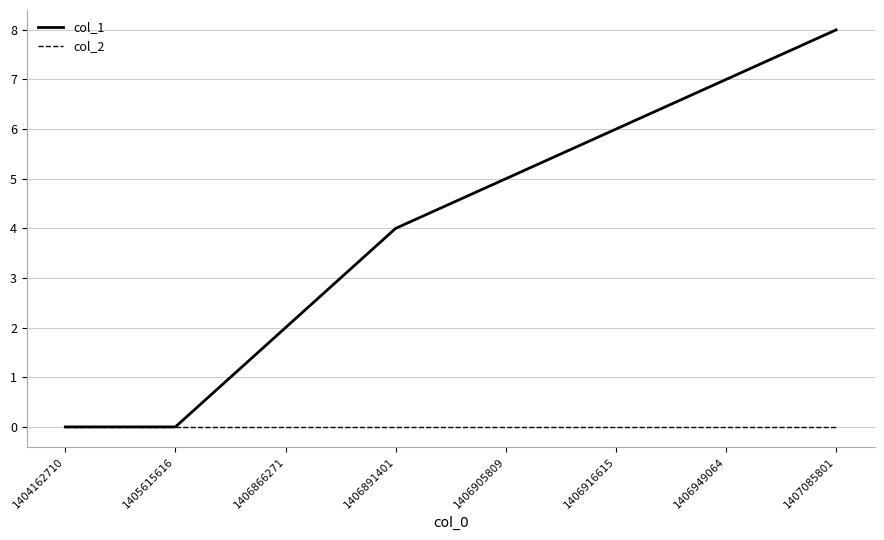

The value of col_1 at 1406891401 is 4. True or false?

True